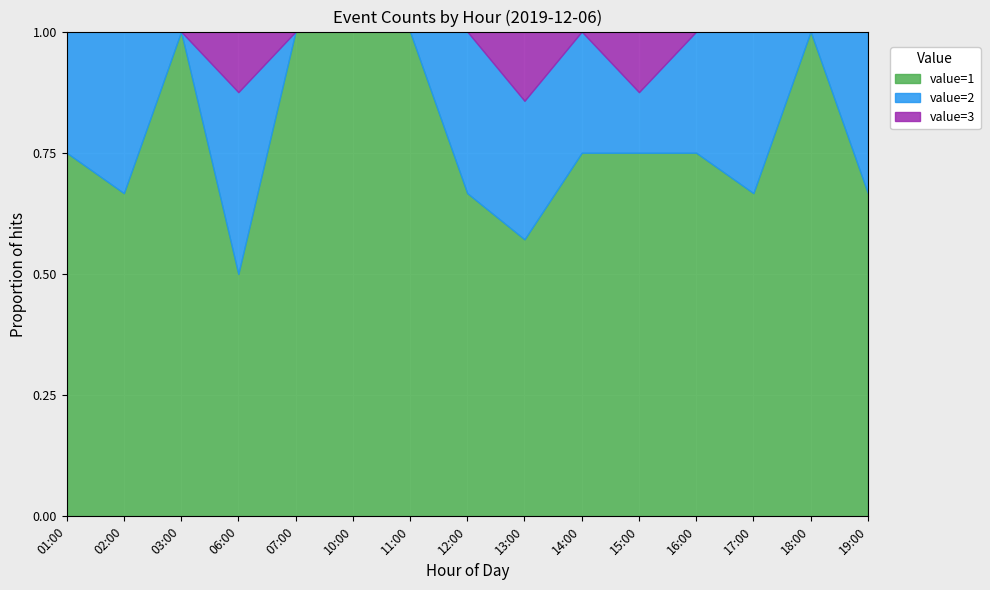

True or false: value=1 has more than 1 interior local peaks.

True